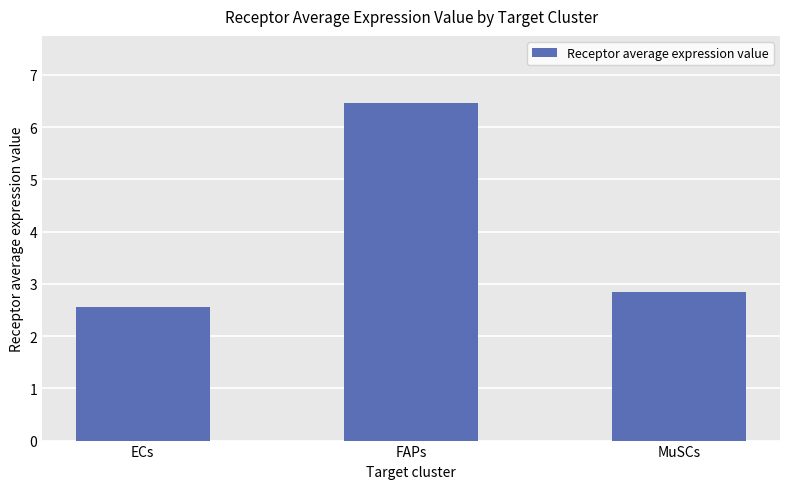

The chart shows a value of 6.5 at FAPs. True or false?

True